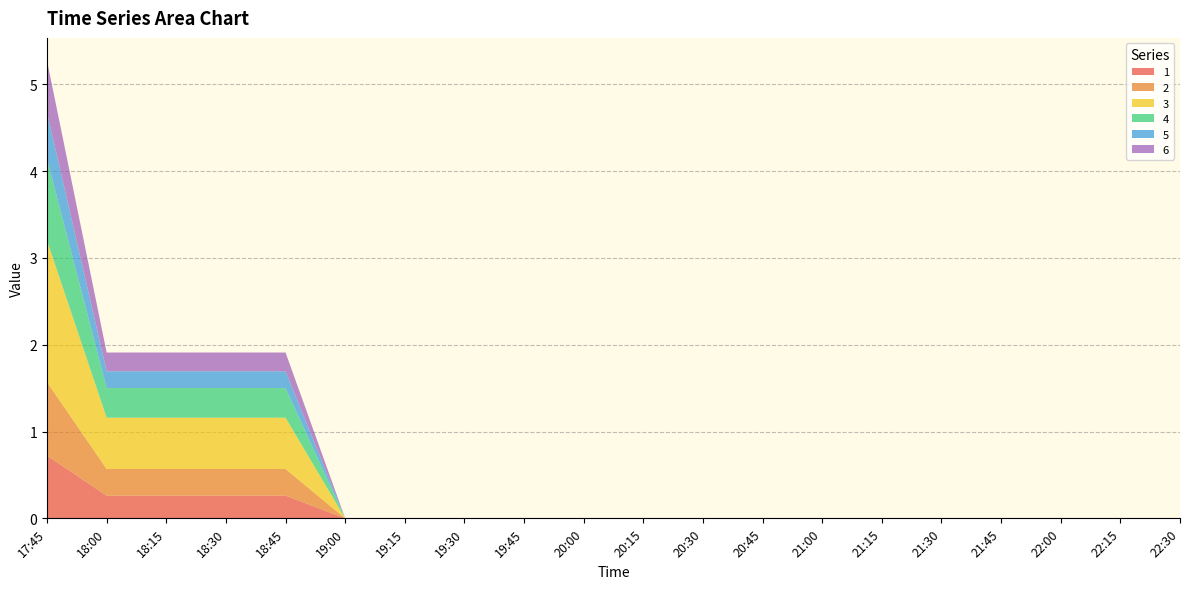

Reading right to left, transcribe all the data shown in this chart.

1: 22:30=0.0	22:15=0.0	22:00=0.0	21:45=0.0	21:30=0.0	21:15=0.0	21:00=0.0	20:45=0.0	20:30=0.0	20:15=0.0	20:00=0.0	19:45=0.0	19:30=0.0	19:15=0.0	19:00=0.0	18:45=0.3	18:30=0.3	18:15=0.3	18:00=0.3	17:45=0.7
2: 22:30=0.0	22:15=0.0	22:00=0.0	21:45=0.0	21:30=0.0	21:15=0.0	21:00=0.0	20:45=0.0	20:30=0.0	20:15=0.0	20:00=0.0	19:45=0.0	19:30=0.0	19:15=0.0	19:00=0.0	18:45=0.3	18:30=0.3	18:15=0.3	18:00=0.3	17:45=0.8
3: 22:30=0.0	22:15=0.0	22:00=0.0	21:45=0.0	21:30=0.0	21:15=0.0	21:00=0.0	20:45=0.0	20:30=0.0	20:15=0.0	20:00=0.0	19:45=0.0	19:30=0.0	19:15=0.0	19:00=0.0	18:45=0.6	18:30=0.6	18:15=0.6	18:00=0.6	17:45=1.6
4: 22:30=0.0	22:15=0.0	22:00=0.0	21:45=0.0	21:30=0.0	21:15=0.0	21:00=0.0	20:45=0.0	20:30=0.0	20:15=0.0	20:00=0.0	19:45=0.0	19:30=0.0	19:15=0.0	19:00=0.0	18:45=0.3	18:30=0.3	18:15=0.3	18:00=0.3	17:45=0.9
5: 22:30=0.0	22:15=0.0	22:00=0.0	21:45=0.0	21:30=0.0	21:15=0.0	21:00=0.0	20:45=0.0	20:30=0.0	20:15=0.0	20:00=0.0	19:45=0.0	19:30=0.0	19:15=0.0	19:00=0.0	18:45=0.2	18:30=0.2	18:15=0.2	18:00=0.2	17:45=0.5
6: 22:30=0.0	22:15=0.0	22:00=0.0	21:45=0.0	21:30=0.0	21:15=0.0	21:00=0.0	20:45=0.0	20:30=0.0	20:15=0.0	20:00=0.0	19:45=0.0	19:30=0.0	19:15=0.0	19:00=0.0	18:45=0.2	18:30=0.2	18:15=0.2	18:00=0.2	17:45=0.6